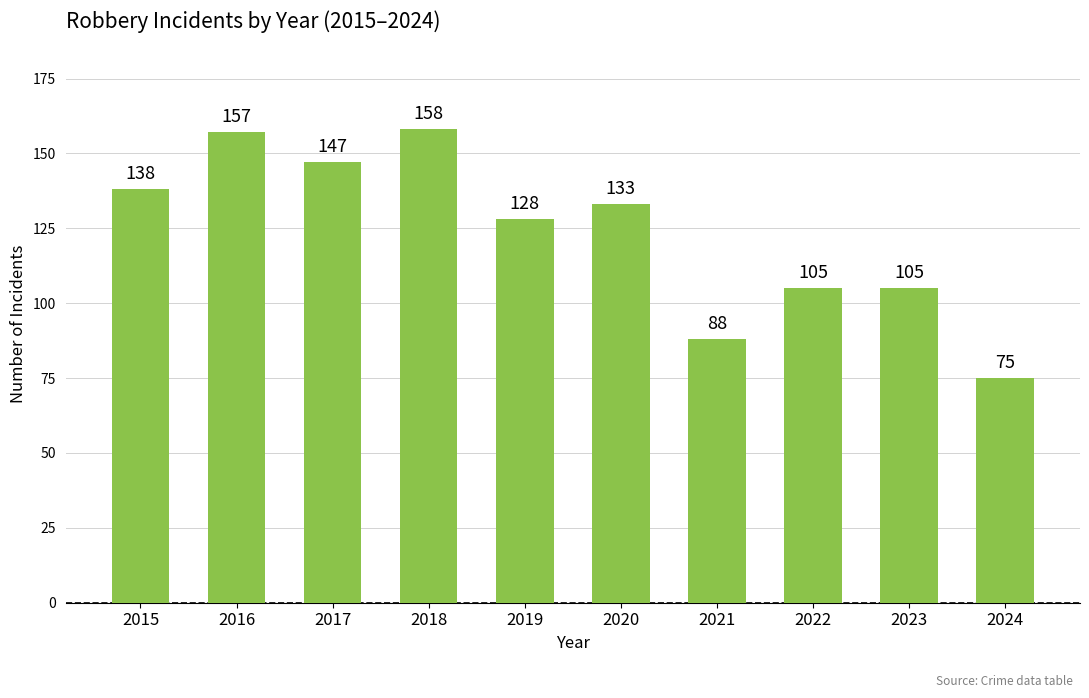

How many bars are there in total?

10